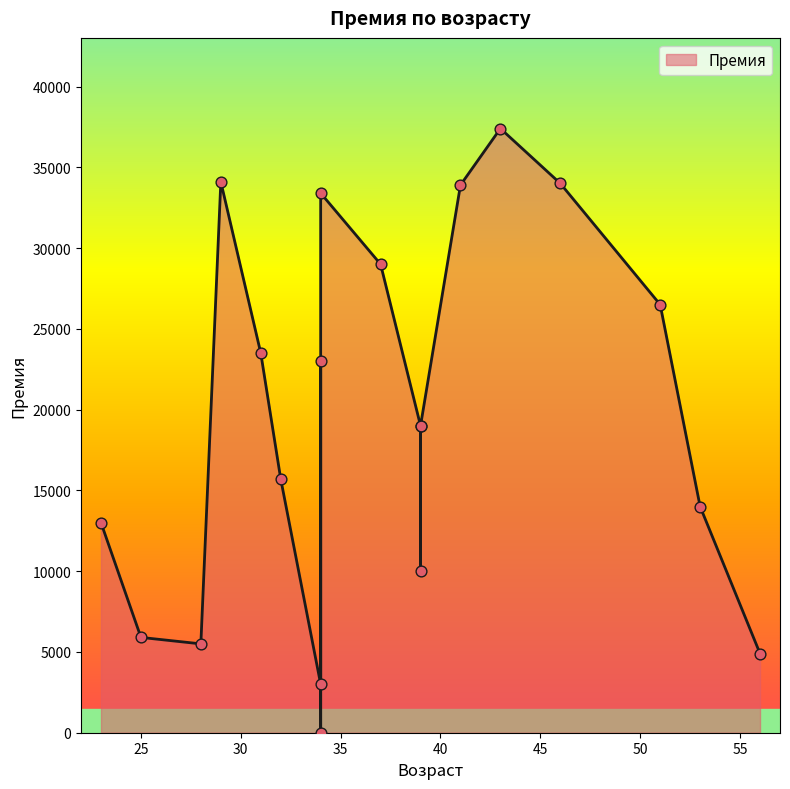

What is the change in value from 2 to 19?

-4500